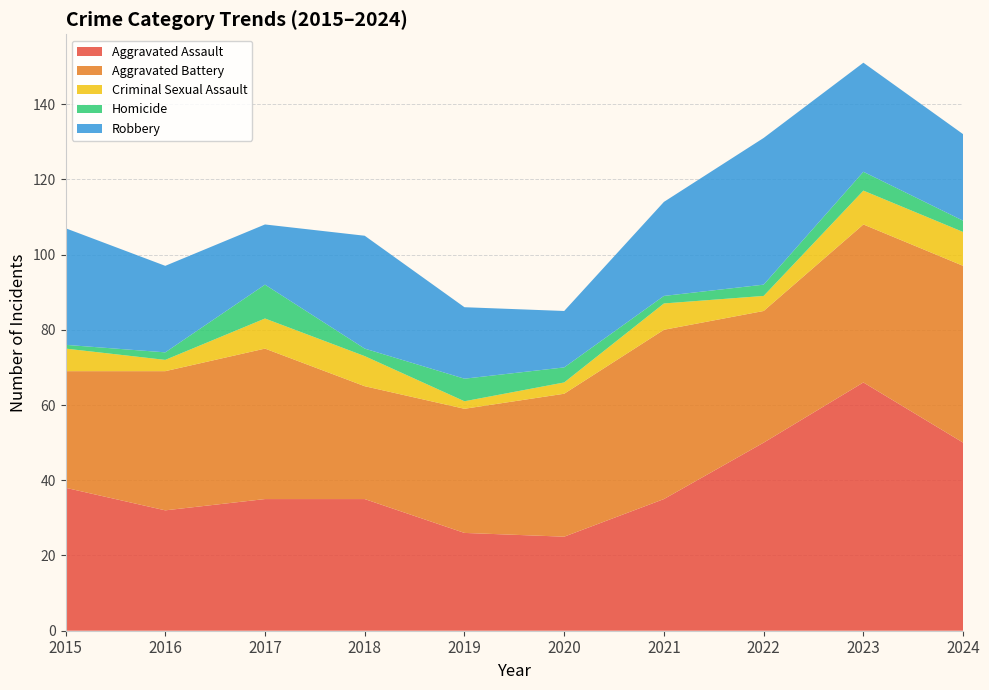

Reading left to right, what are all the values shown in this chart?

Aggravated Assault: 38	32	35	35	26	25	35	50	66	50
Aggravated Battery: 31	37	40	30	33	38	45	35	42	47
Criminal Sexual Assault: 6	3	8	8	2	3	7	4	9	9
Homicide: 1	2	9	2	6	4	2	3	5	3
Robbery: 31	23	16	30	19	15	25	39	29	23